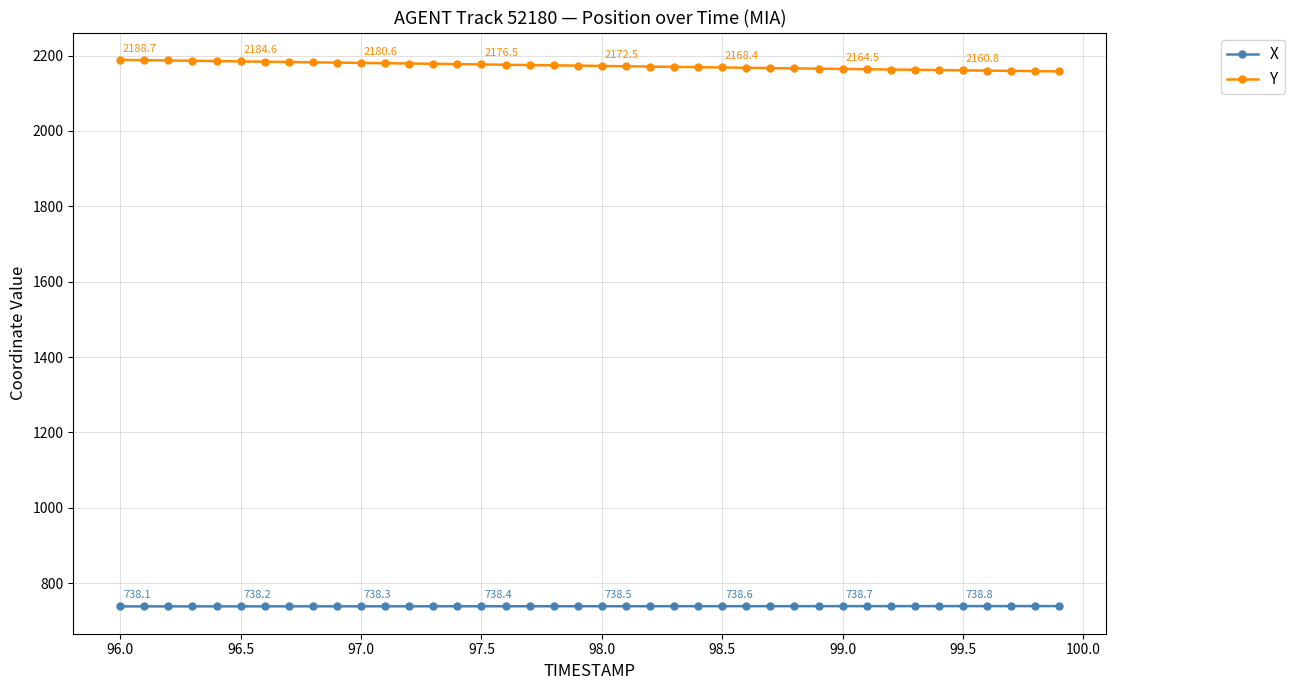

What is the minimum value shown in the chart?

738.1